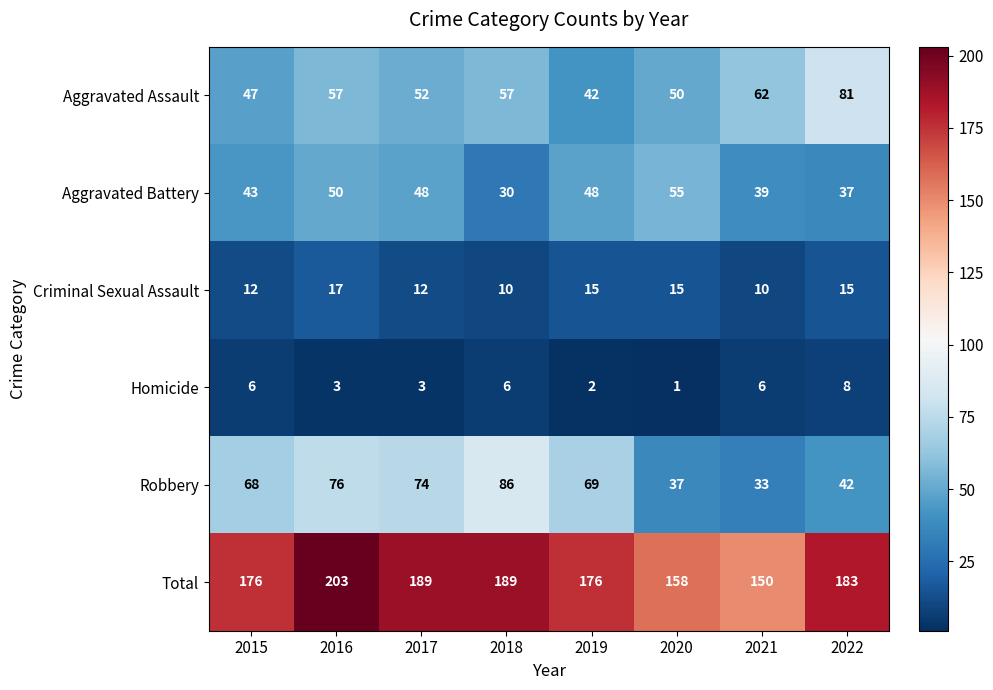

Rank the series at 2019 from highest to lowest value.

Total, Robbery, Aggravated Battery, Aggravated Assault, Criminal Sexual Assault, Homicide